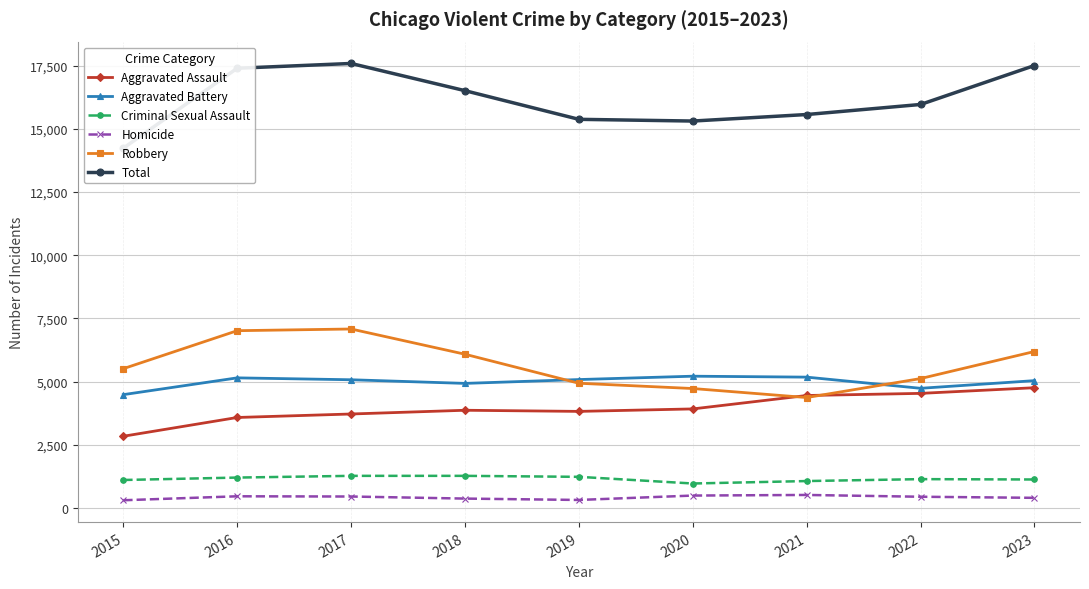

Reading left to right, list all the values displayed in this chart.

Aggravated Assault: 2836	3579	3717	3865	3820	3918	4449	4533	4757
Aggravated Battery: 4483	5147	5072	4928	5080	5213	5176	4734	5037
Criminal Sexual Assault: 1105	1201	1269	1269	1230	966	1063	1139	1125
Homicide: 303	460	451	369	315	489	513	442	399
Robbery: 5511	7014	7081	6082	4934	4725	4368	5119	6190
Total: 14238	17401	17590	16513	15379	15311	15569	15967	17508